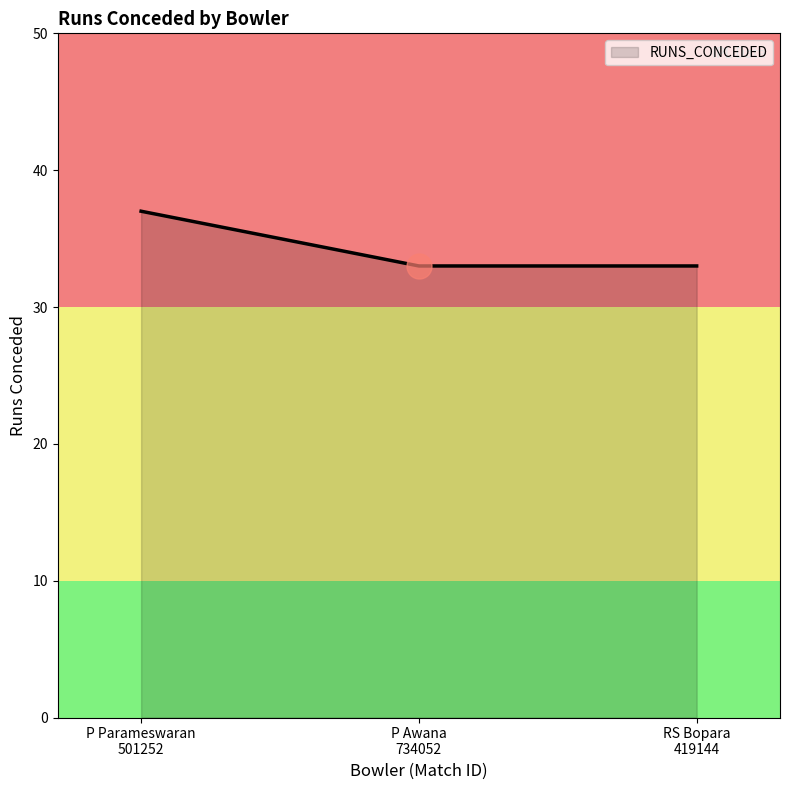

What is the minimum value shown in the chart?

33